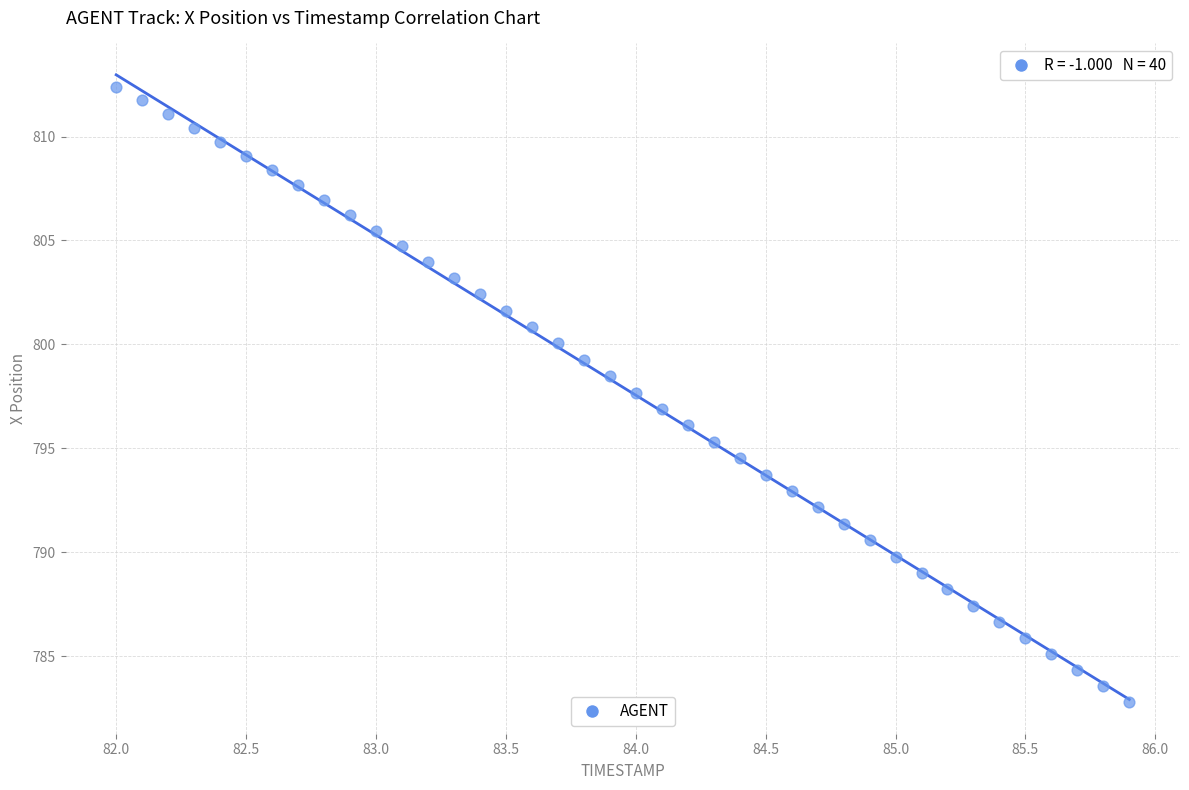

What is the range of X values (max minus min)?

3.9